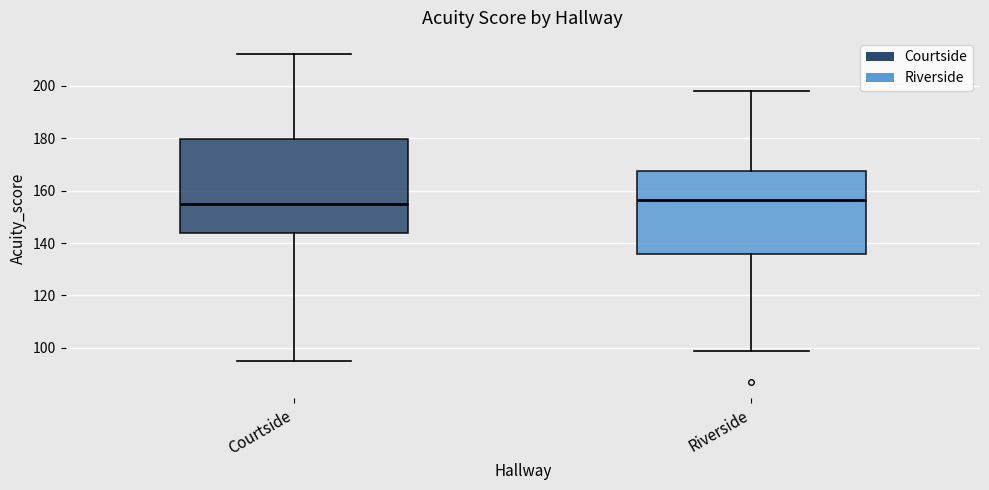

Which box is the tallest, from its lower edge to its upper edge?

Courtside